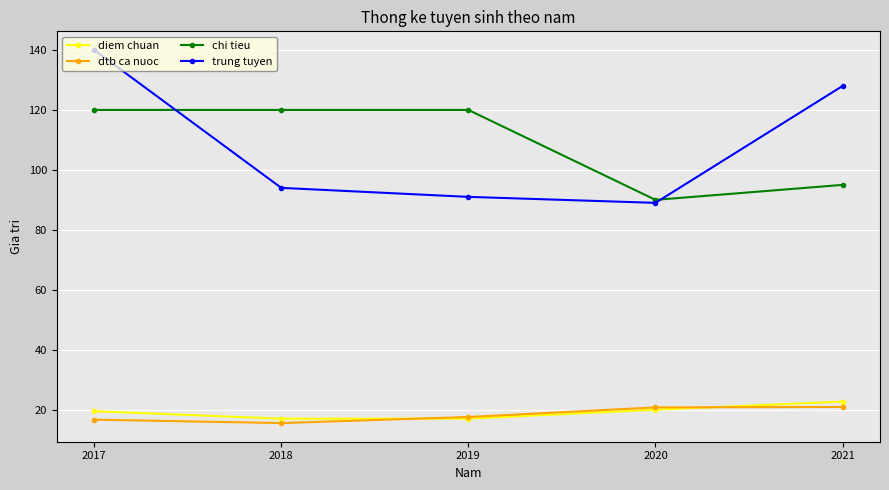

What is the total value across all series at 2021?

266.6